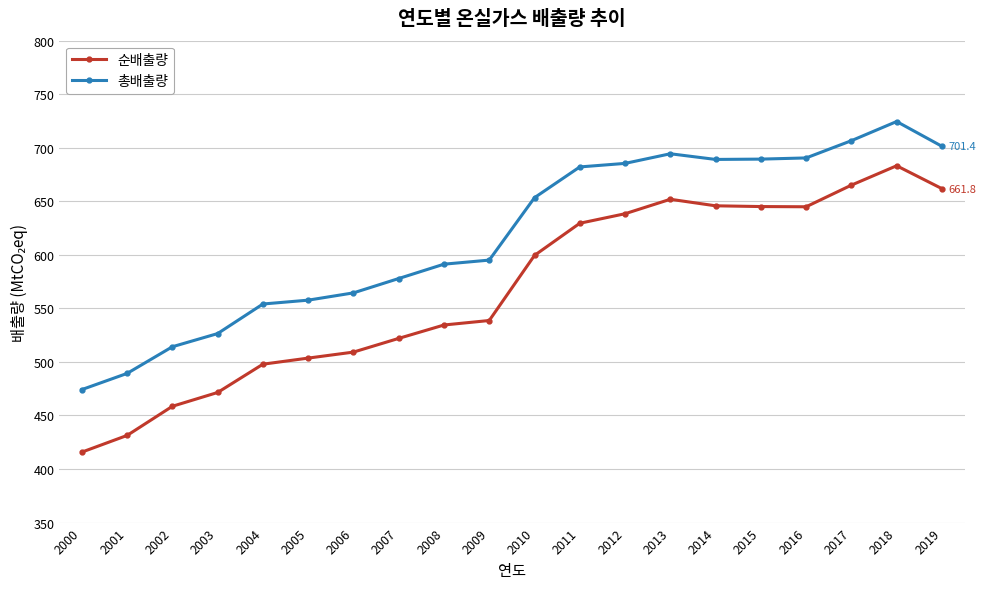

At 2003, list the series in order from smallest to largest.

순배출량, 총배출량